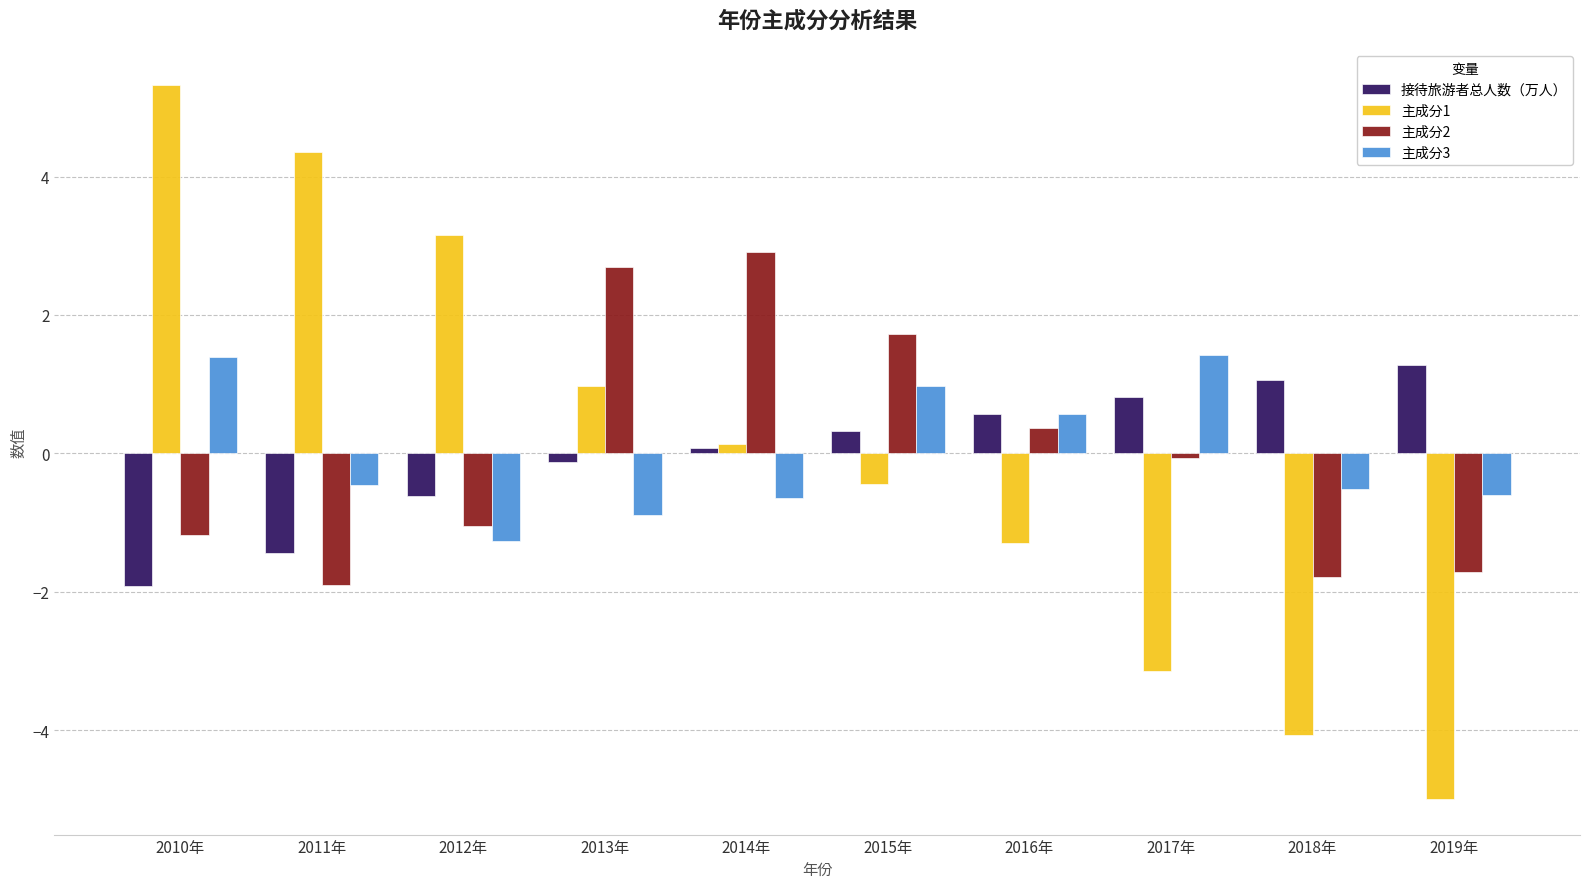

What is the difference between the maximum and minimum values in the 主成分2 series?

4.8